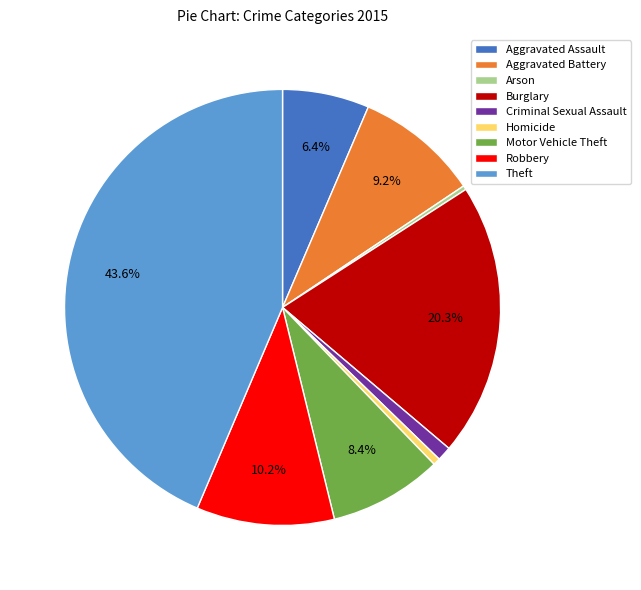

How many slices are in this pie chart?

9